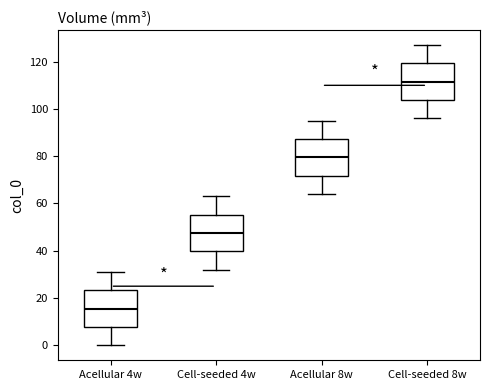

Which box's median line is the lowest?

Acellular 4w